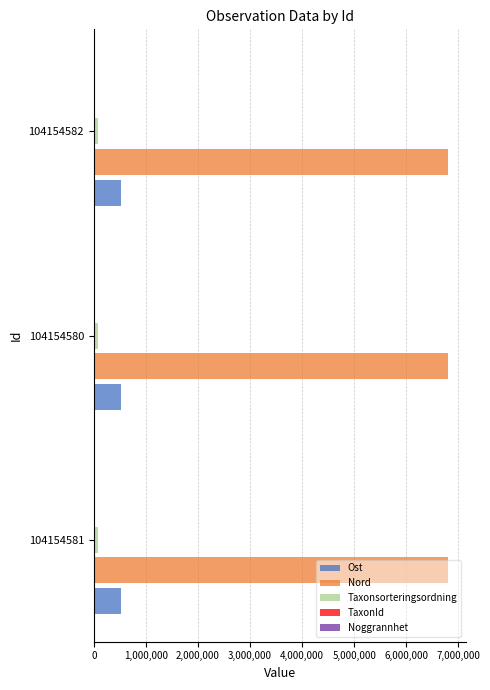

Is the value of Nord at 104154582 greater than the value of Taxonsorteringsordning at 104154580?

Yes